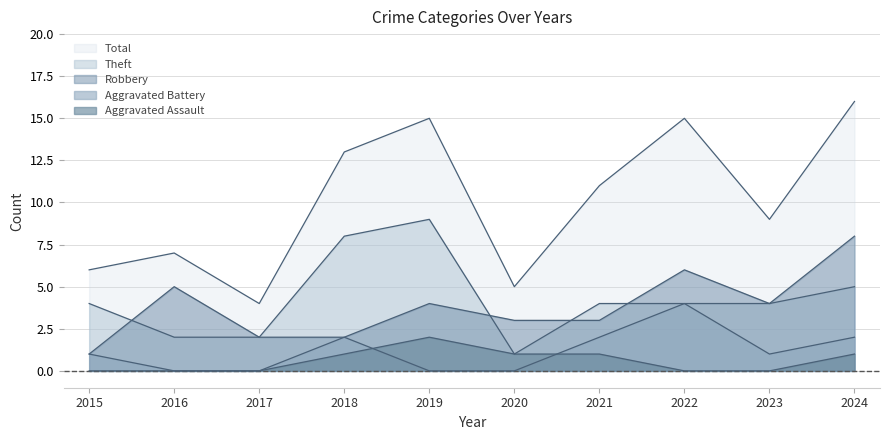

Which series has the largest total across all categories?

Total